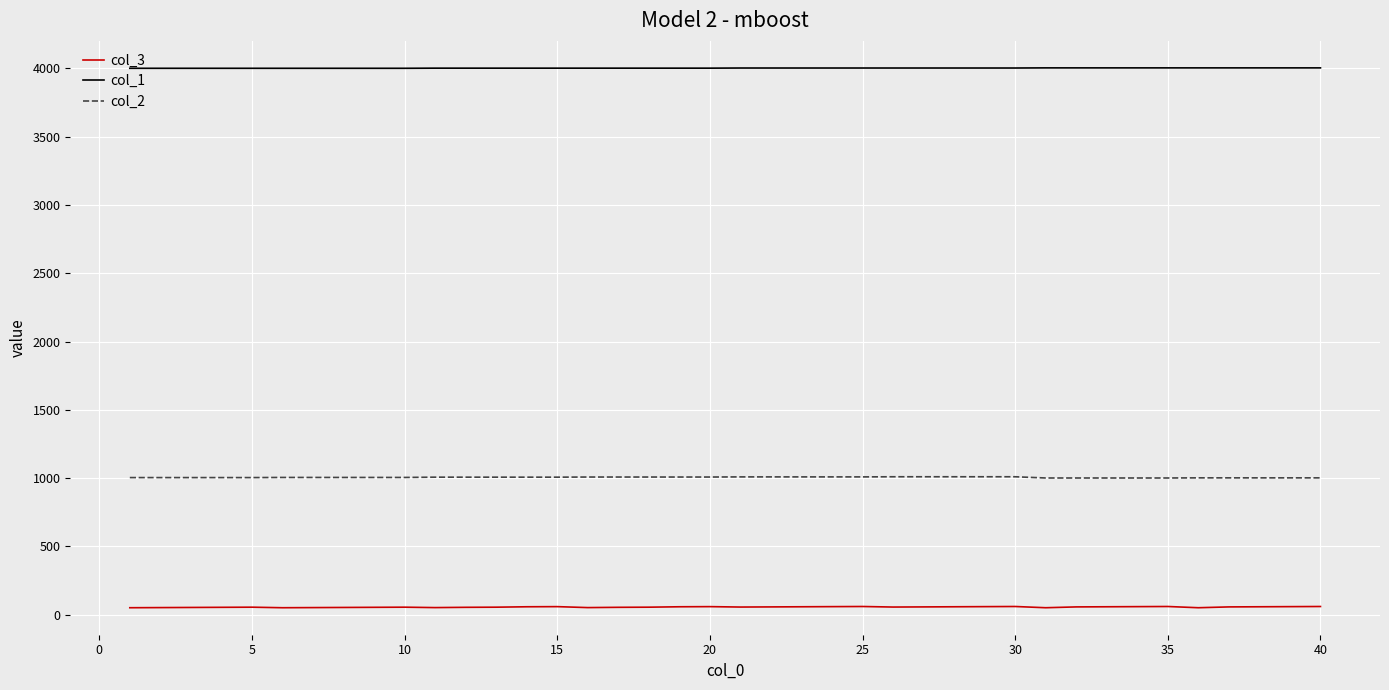

Rank the series by their average value, from lowest to highest.

col_3, col_2, col_1